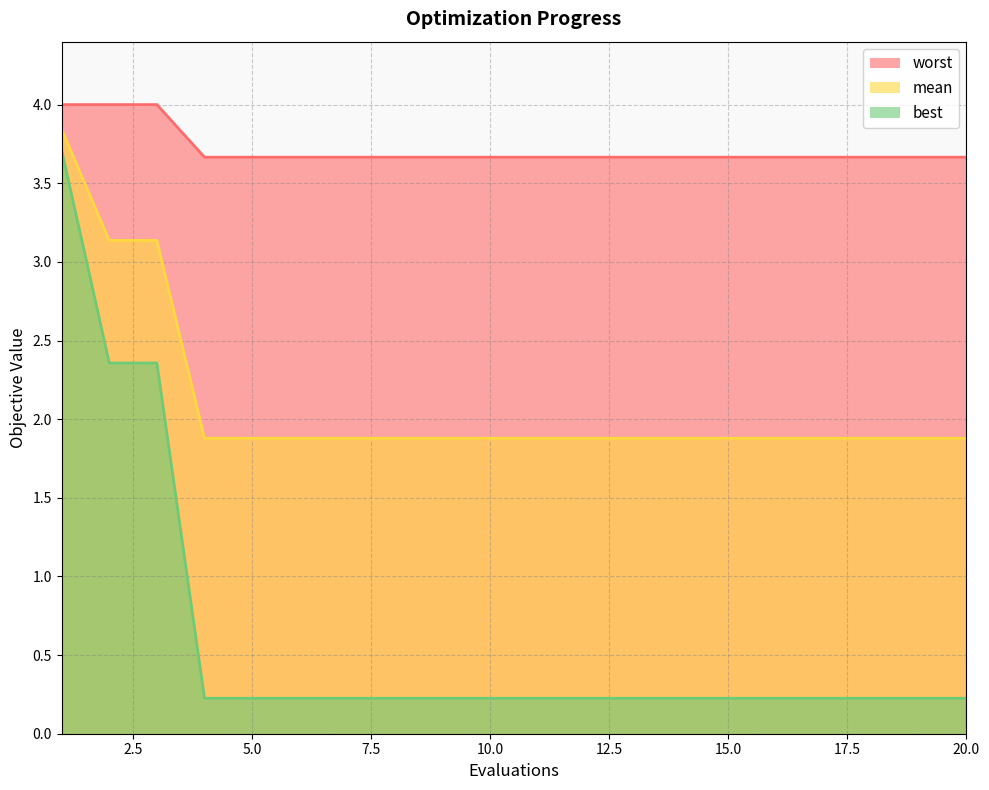

The value of worst at 15.0 is 2.3. True or false?

False